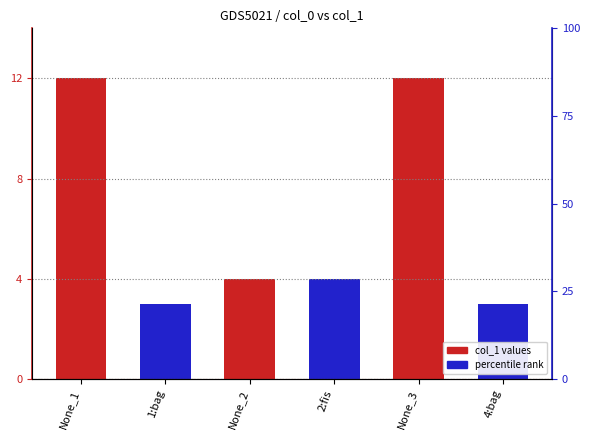

The value at None_2 is 4. True or false?

True